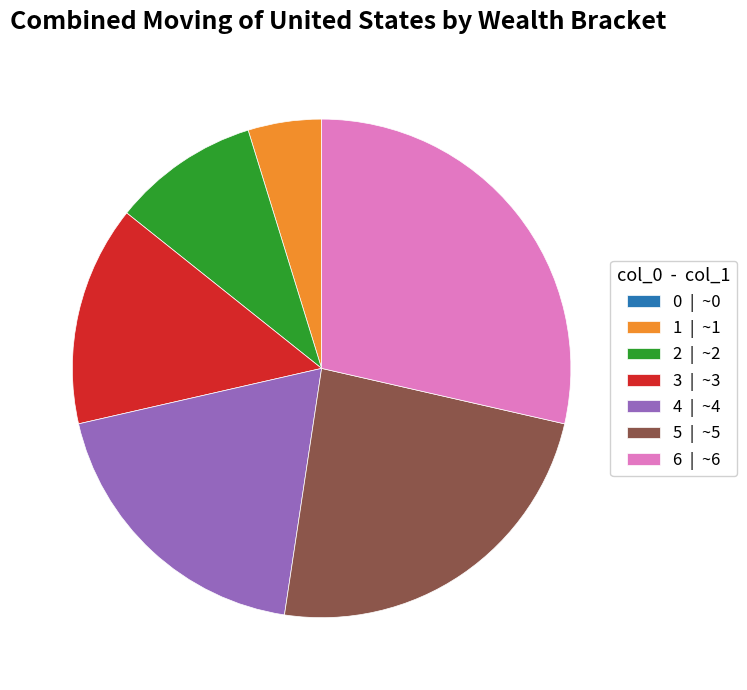

Is 3 | ~3 the majority of the pie?

No